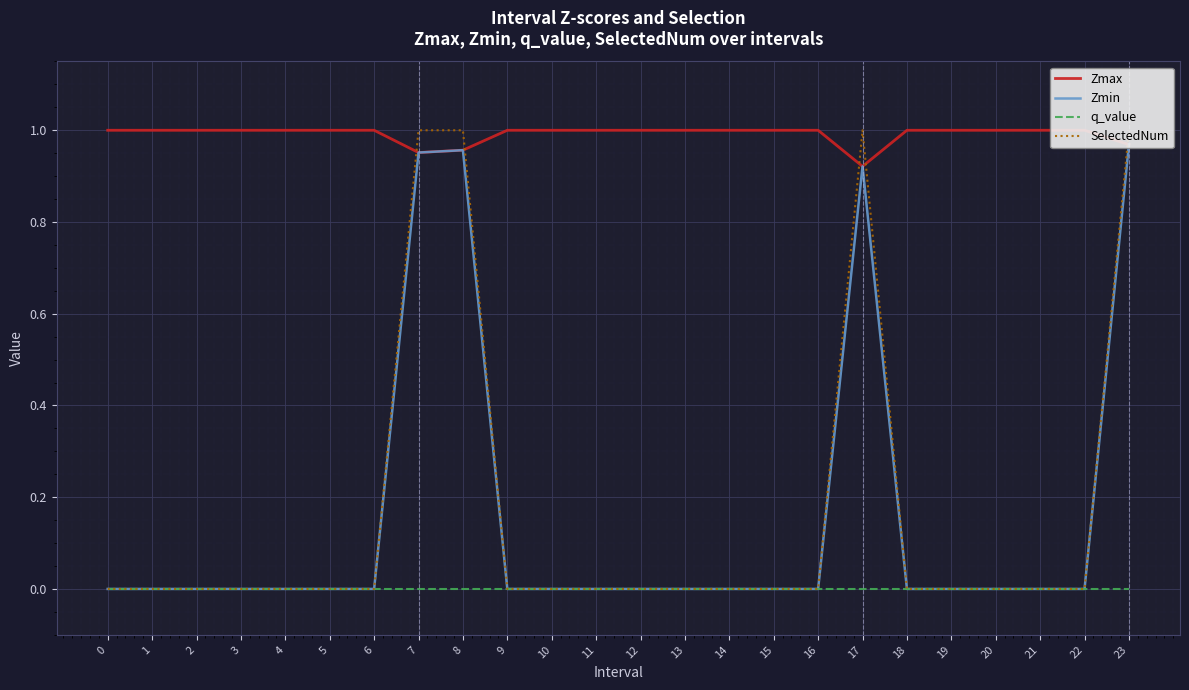

Reading left to right, extract all data points from this chart.

Zmax: 1.0	1.0	1.0	1.0	1.0	1.0	1.0	1.0	1.0	1.0	1.0	1.0	1.0	1.0	1.0	1.0	1.0	0.9	1.0	1.0	1.0	1.0	1.0	1.0
Zmin: 0.0	0.0	0.0	0.0	0.0	0.0	0.0	1.0	1.0	0.0	0.0	0.0	0.0	0.0	0.0	0.0	0.0	0.9	0.0	0.0	0.0	0.0	0.0	1.0
q_value: 0.0	0.0	0.0	0.0	0.0	0.0	0.0	-0.0	-0.0	0.0	0.0	0.0	0.0	0.0	0.0	0.0	0.0	-0.0	0.0	0.0	0.0	0.0	0.0	-0.0
SelectedNum: 0.0	0.0	0.0	0.0	0.0	0.0	0.0	1.0	1.0	0.0	0.0	0.0	0.0	0.0	0.0	0.0	0.0	1.0	0.0	0.0	0.0	0.0	0.0	1.0